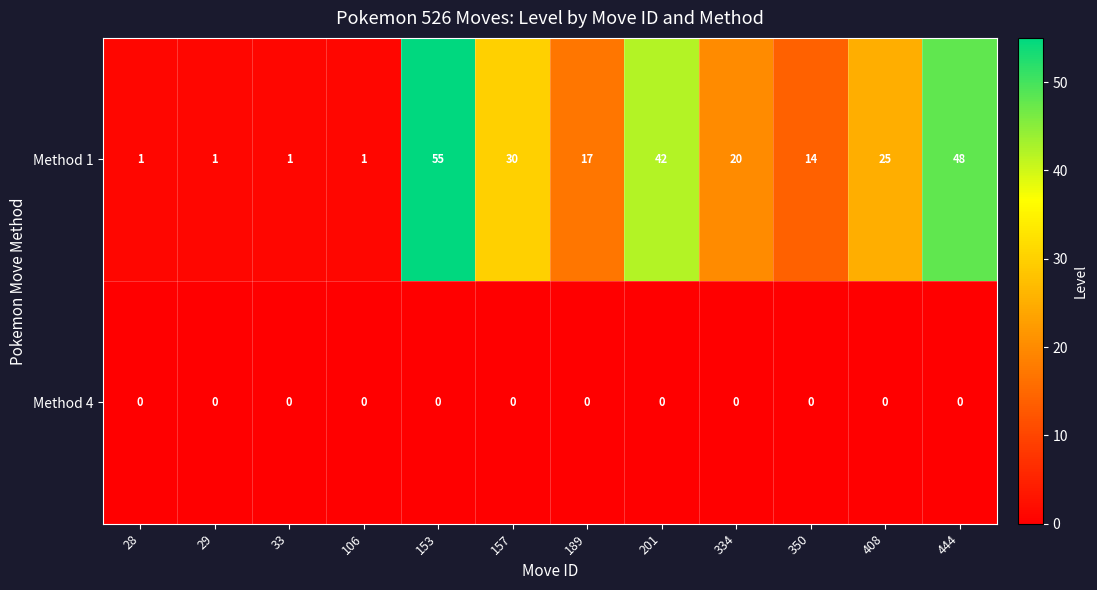

How many Method 1 values are between 1 and 42?

10